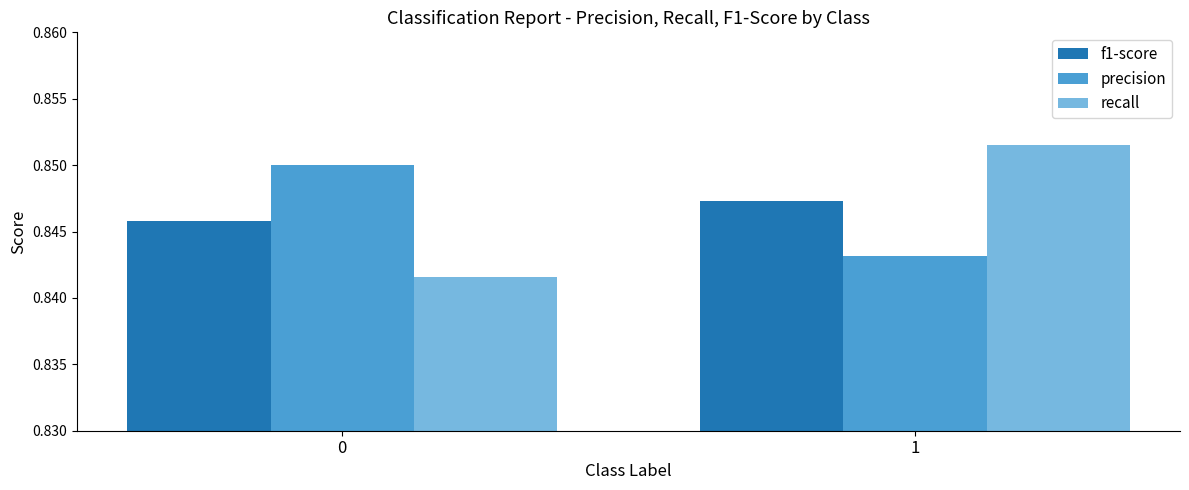

Count the precision values in the range 0 to 1.

2